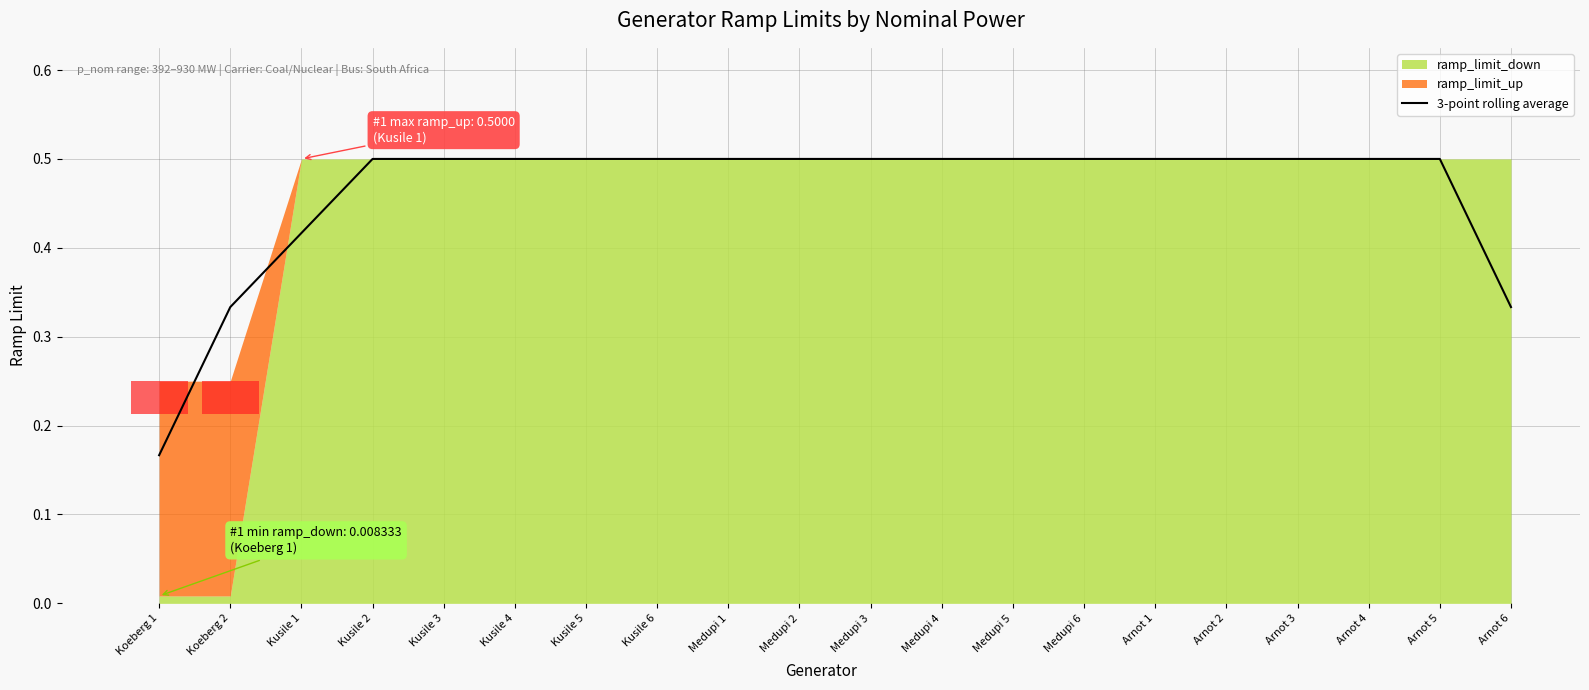

What is the sum of all values?

9.2